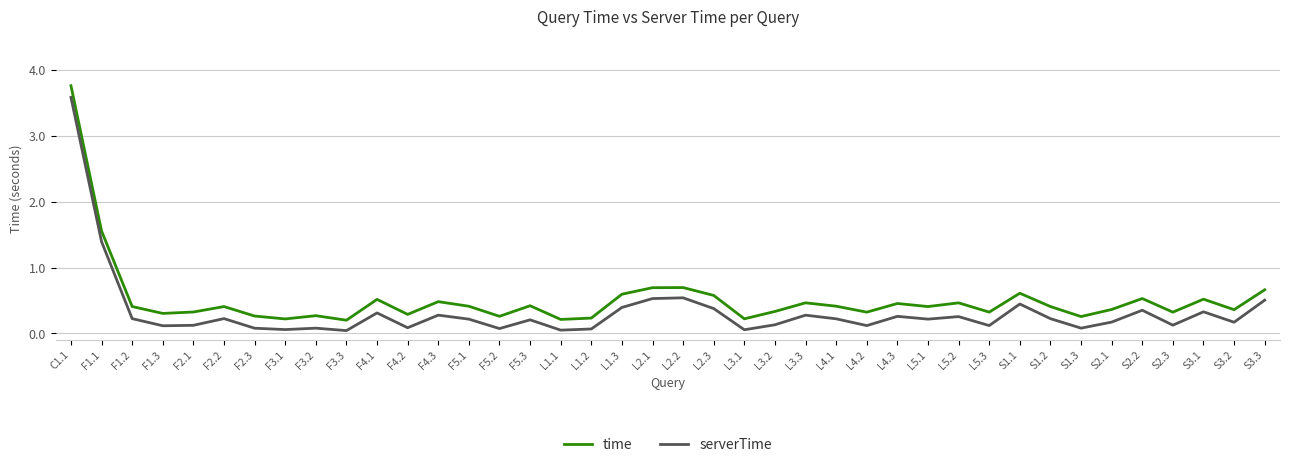

In serverTime, how many points are lower than both neighbors (excluding endpoints)?

13